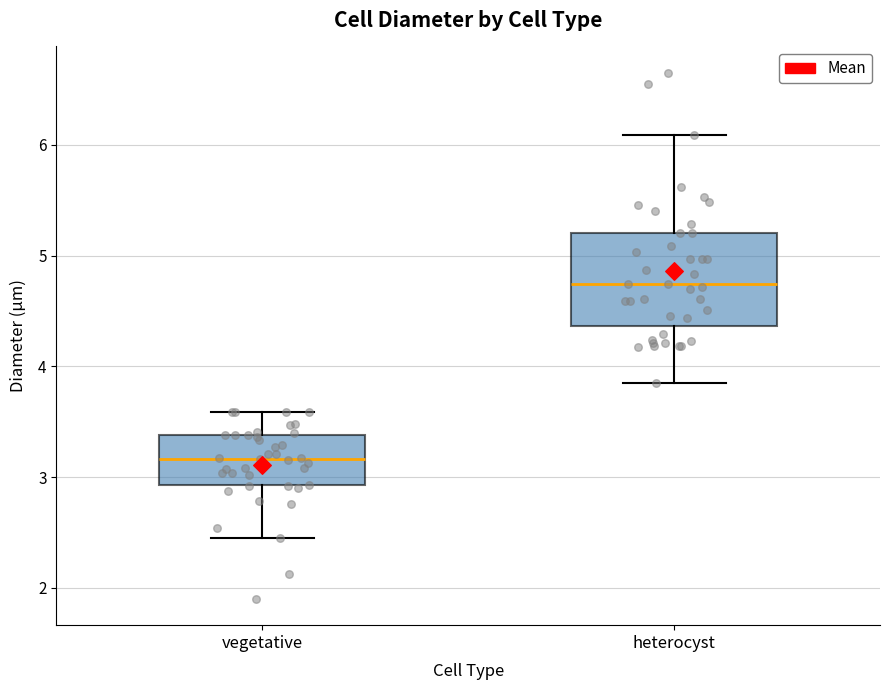

Reading left to right, transcribe this box plot: for each box, give where its median line is, the range the box spans, and where its two whiskers end, as read against the y-axis. The values are not printed on the chart, so give them approximately, as read against the axis.

vegetative: median 3.2, box 2.9 to 3.4, whiskers 2.5 to 3.6
heterocyst: median 4.7, box 4.4 to 5.2, whiskers 3.9 to 6.1